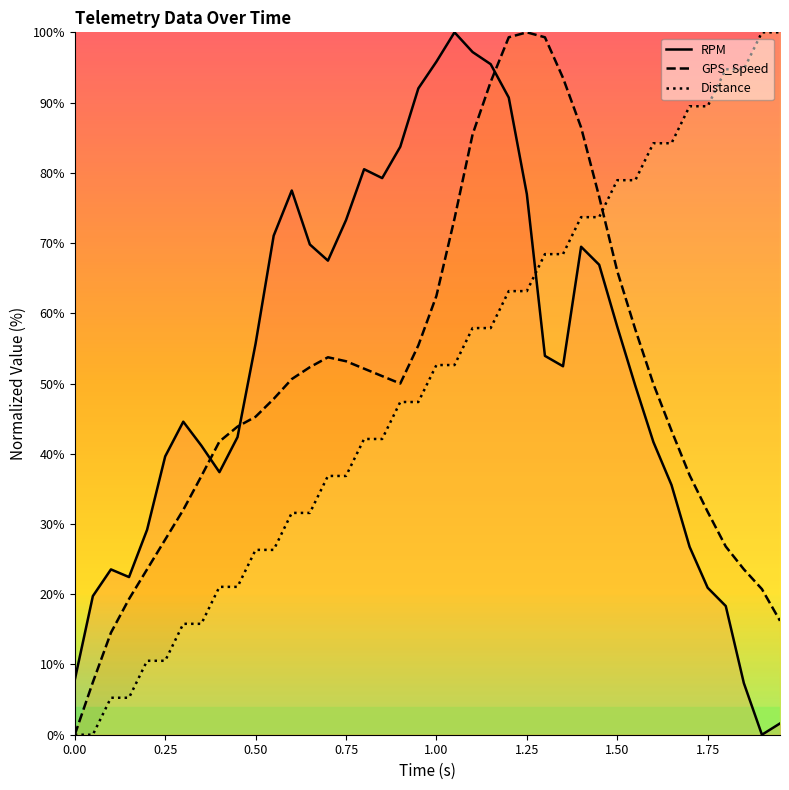

What is the maximum value shown in the chart?

100.0